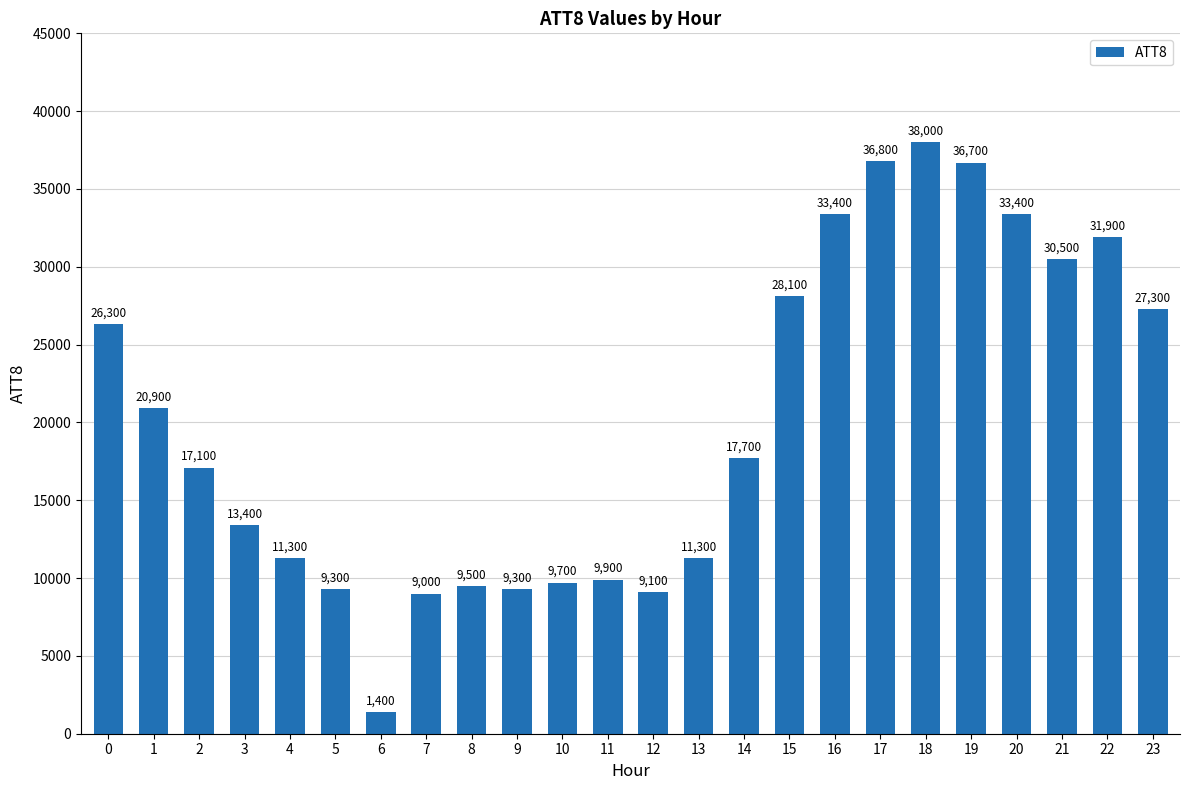

What is the sum of all values?

481300